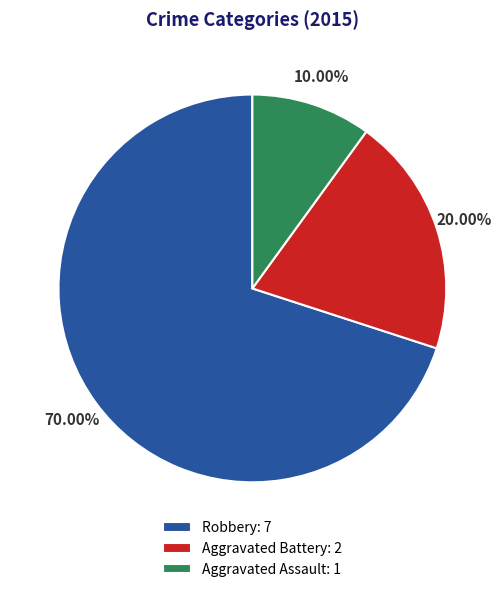

What portion of the pie excludes Aggravated Assault?

90.0%